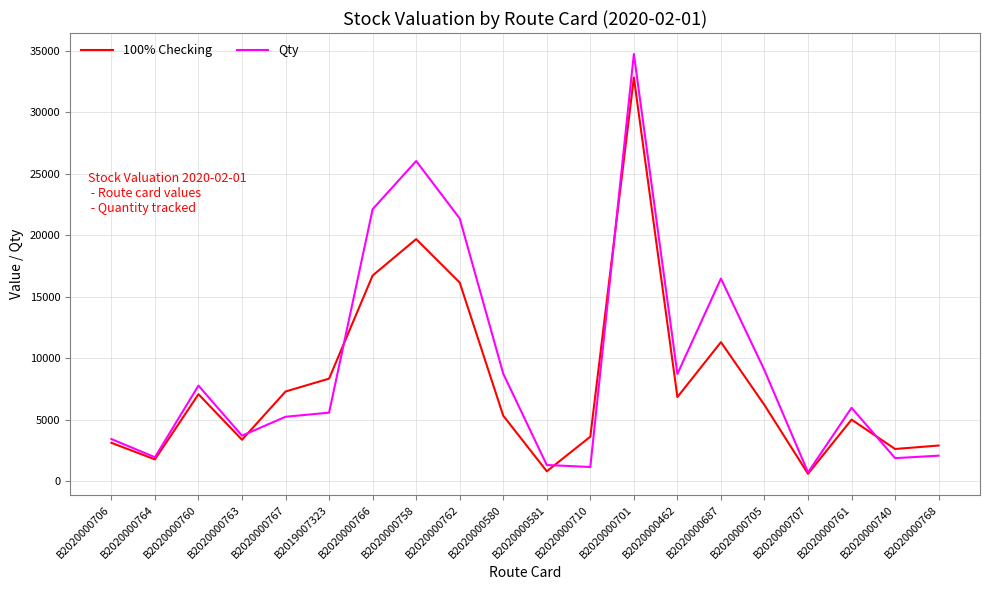

What position from the right is B2020000705?

5